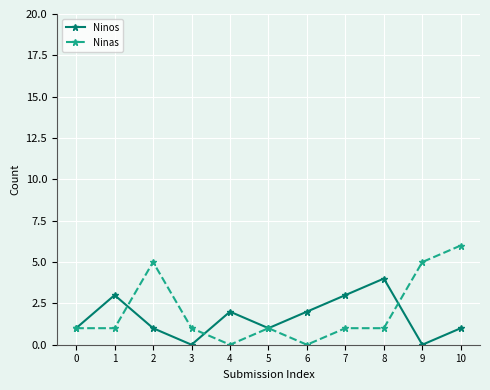

What is the approximate value of Ninas at 2?

5